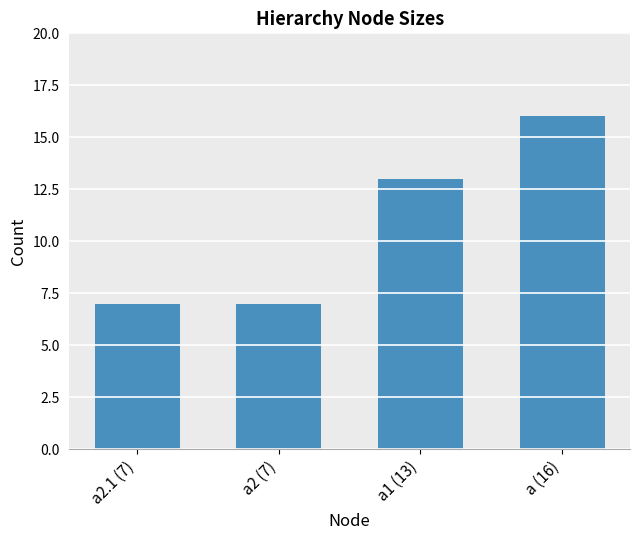

Count the values in the range 7 to 16.

4